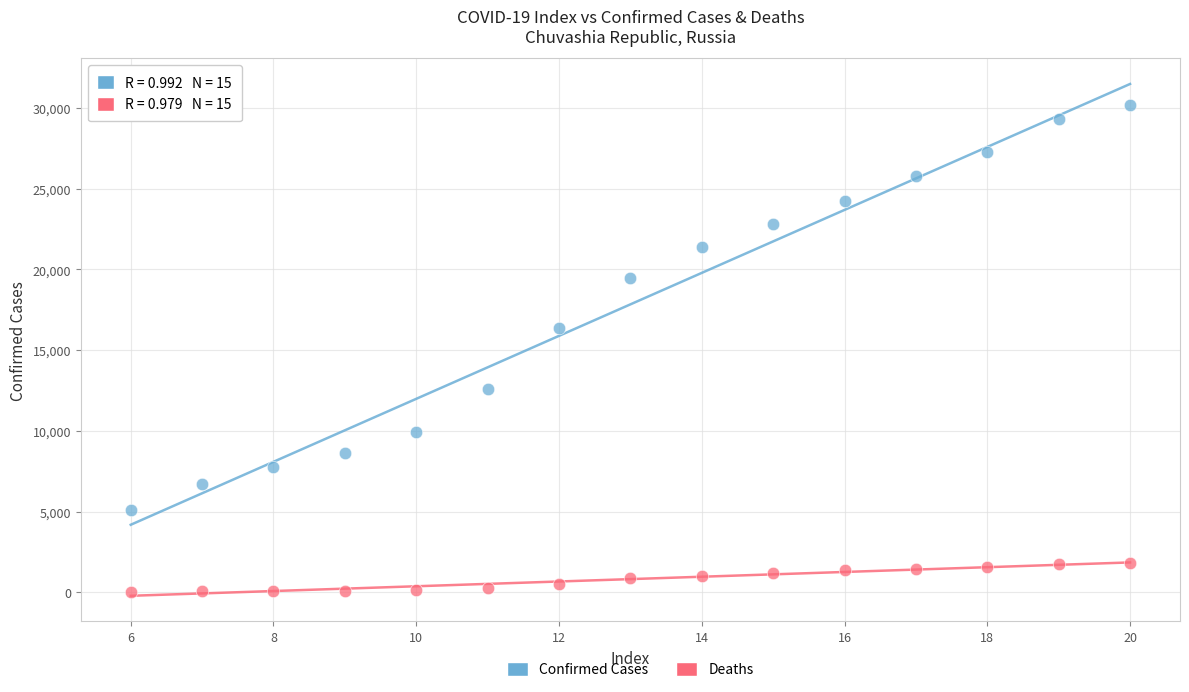

Which series has the largest Y range (max minus min)?

Confirmed Cases